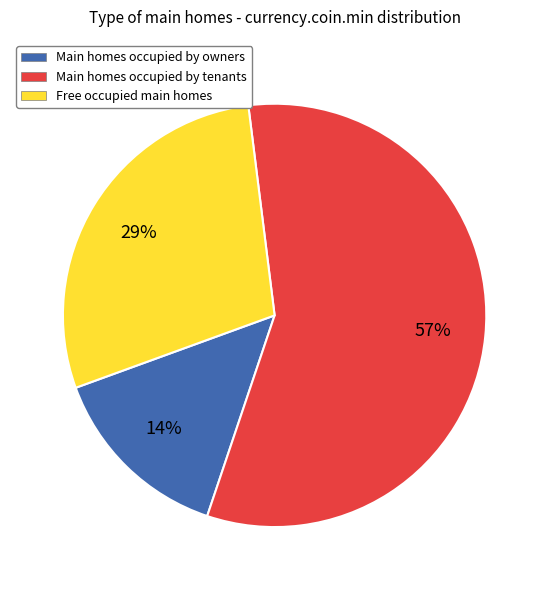

To the nearest percent, what is the average slice percentage?

33%